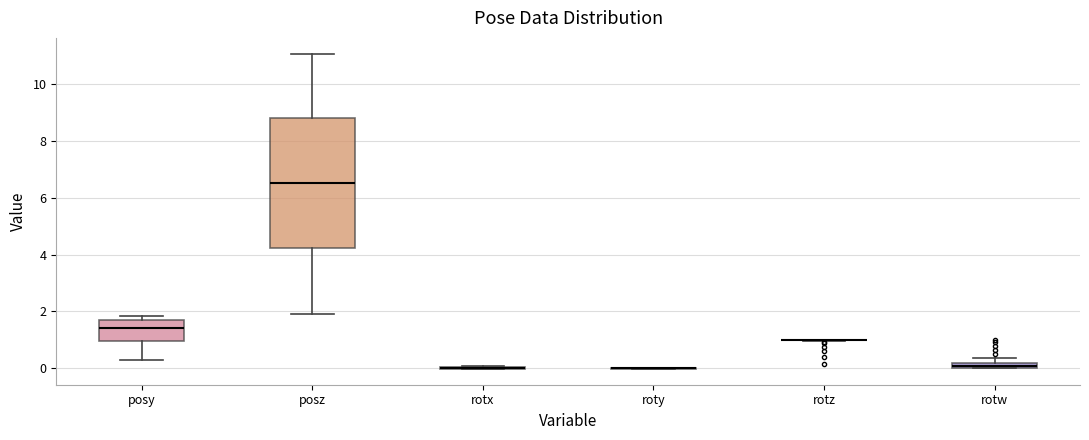

Which box is the tallest, from its lower edge to its upper edge?

posz